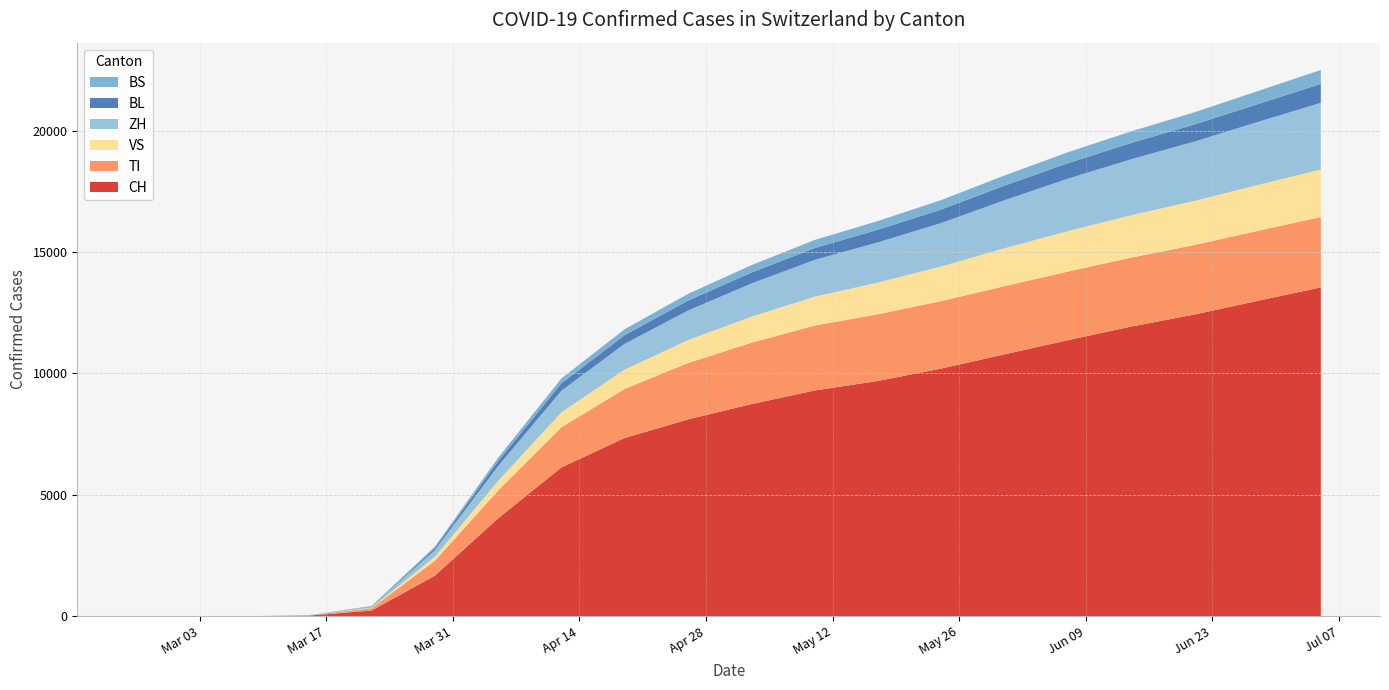

Reading left to right, what are all the values shown in this chart?

CH: 0	0	1	26	235	1671	4032	6128	7340	8106	8734	9295	9688	10198	10782	11366	11925	12422	12985	13541
TI: 0	0	1	9	97	613	1143	1652	2022	2320	2526	2673	2747	2778	2808	2825	2840	2861	2881	2897
VS: 0	0	0	1	18	165	396	617	794	944	1073	1187	1305	1424	1561	1665	1744	1817	1889	1957
ZH: 0	0	0	3	52	273	614	890	1062	1217	1365	1518	1654	1788	1977	2157	2305	2443	2591	2745
BL: 0	0	0	1	12	84	203	307	358	408	450	488	521	558	601	638	672	703	738	779
BS: 0	0	0	1	10	62	137	198	245	277	306	331	358	388	418	451	476	502	536	573